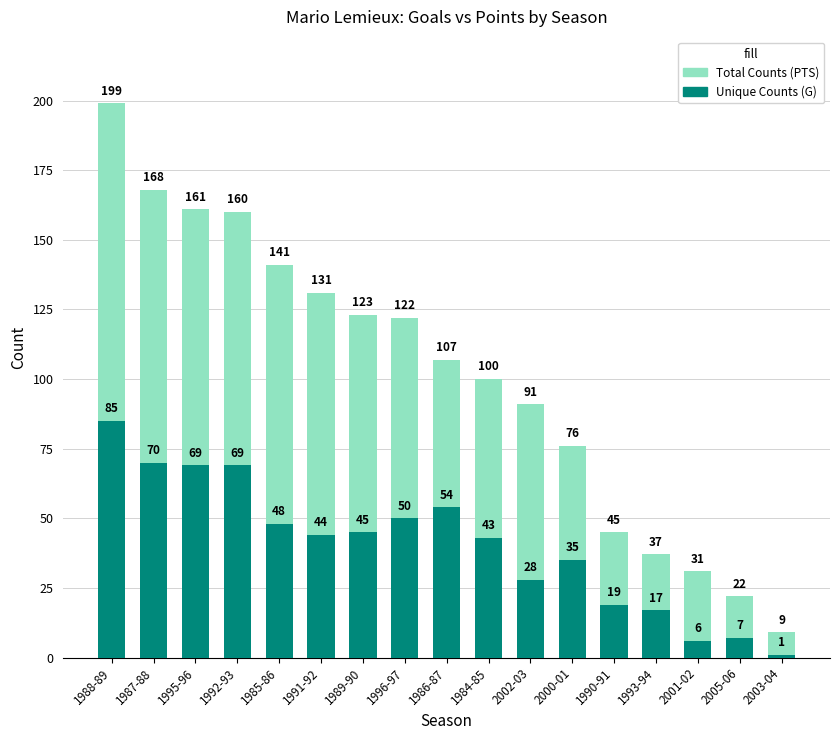

Count the number of data series in this chart.

2